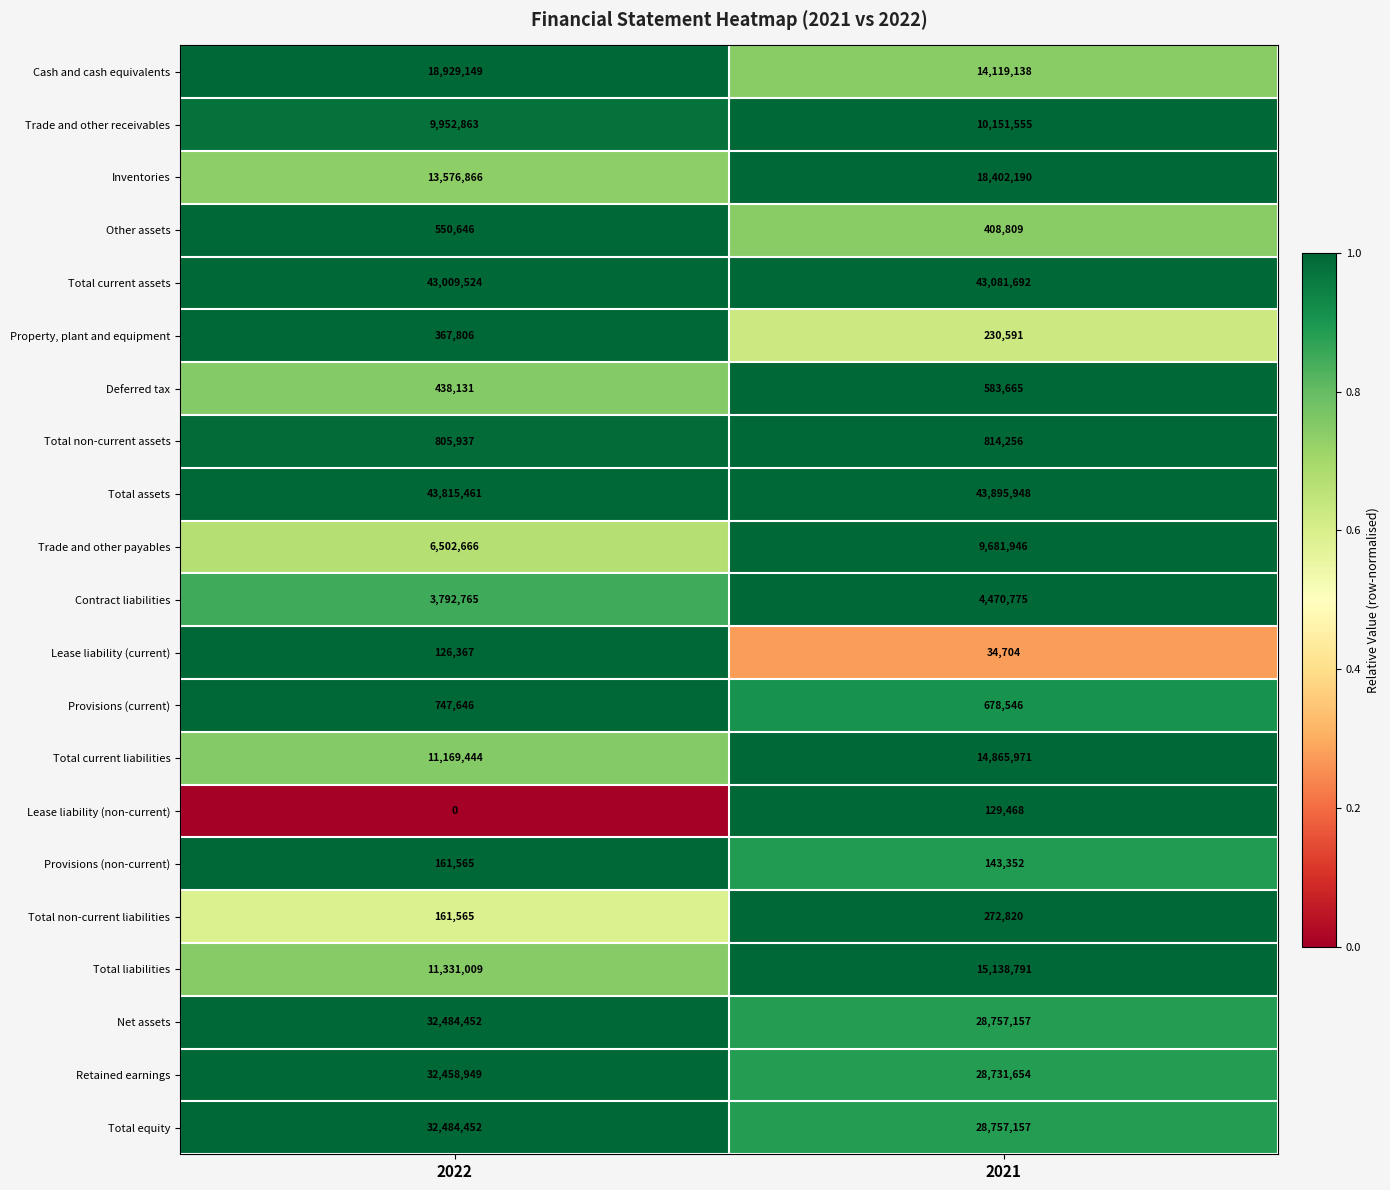

What value does the Provisions (non-current) series have at 2021, to the nearest 100?

143400